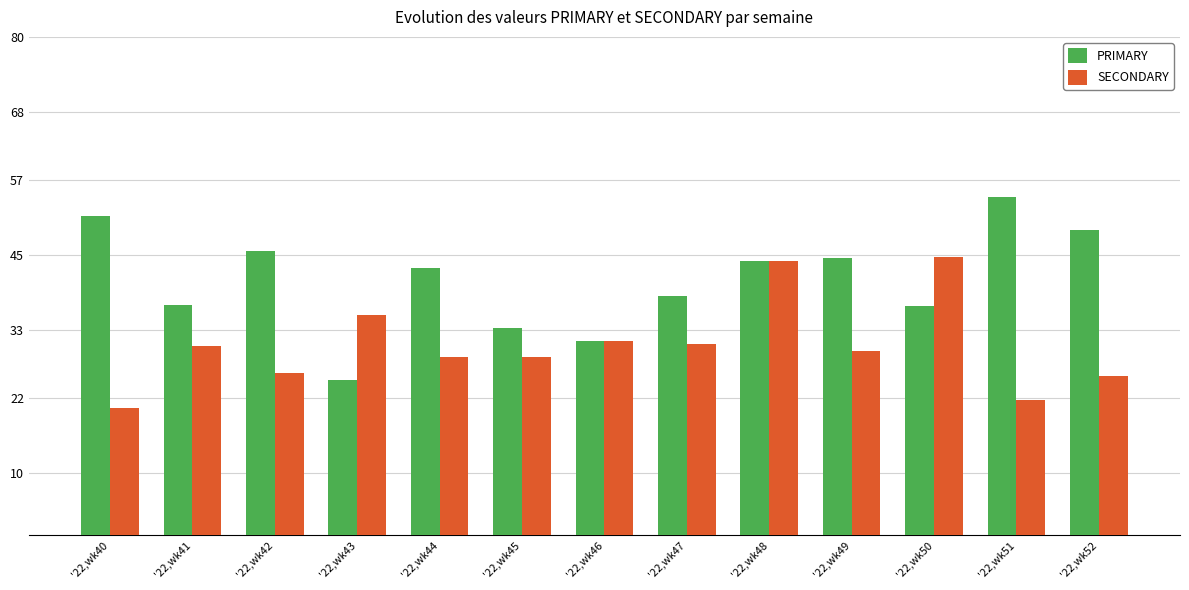

Count the number of categories in the chart.

13